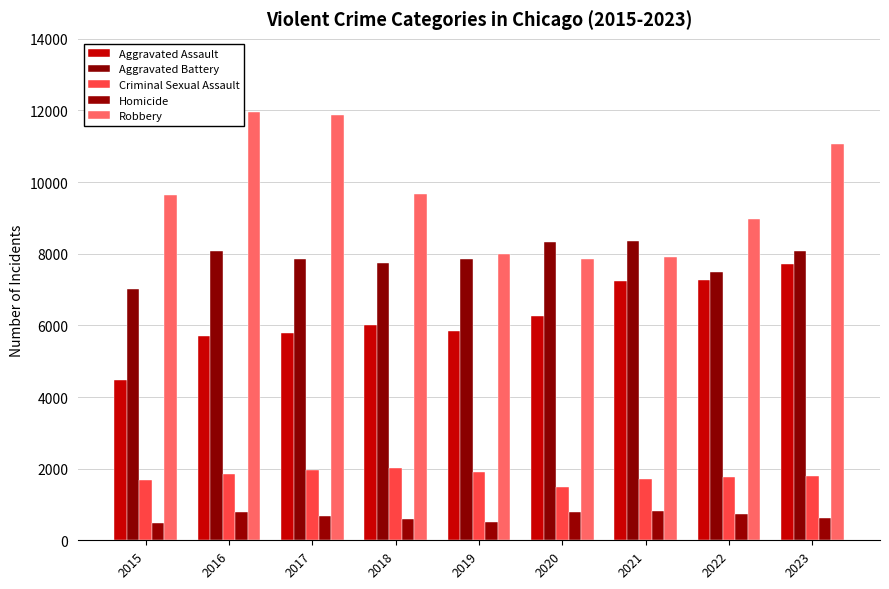

How many categories are shown in the chart?

9